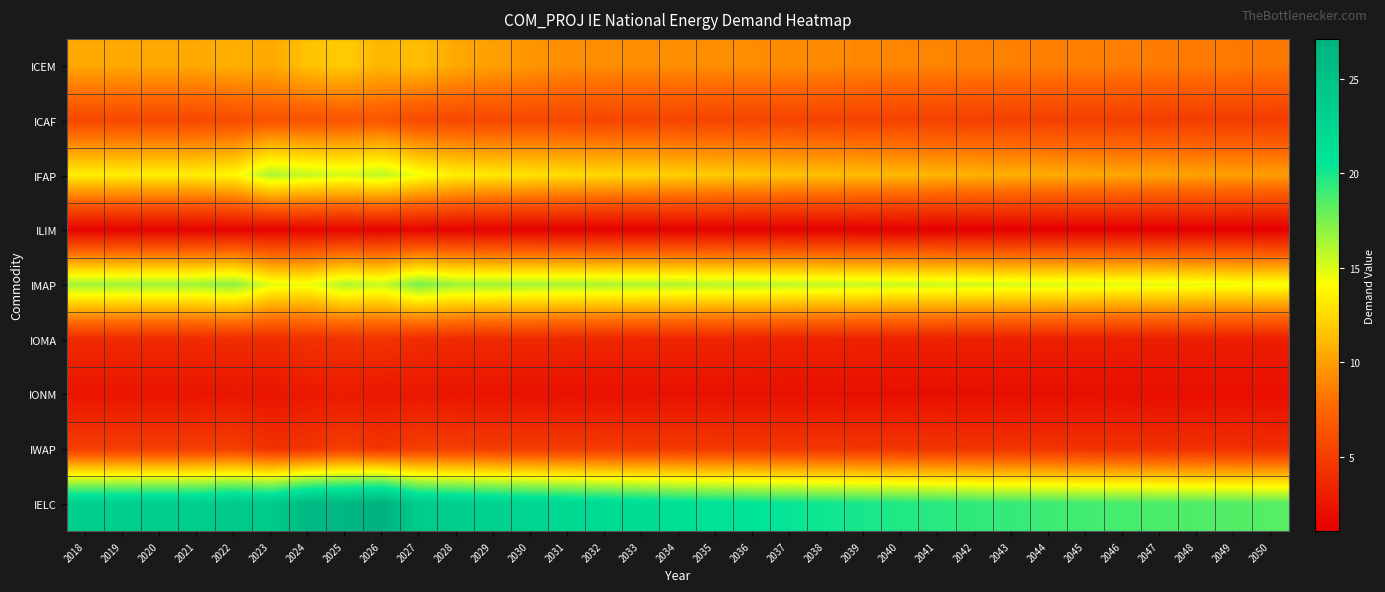

Rank the series at 2047 from highest to lowest value.

IELC, IMAP, IFAP, ICEM, ICAF, IWAP, IOMA, IONM, ILIM